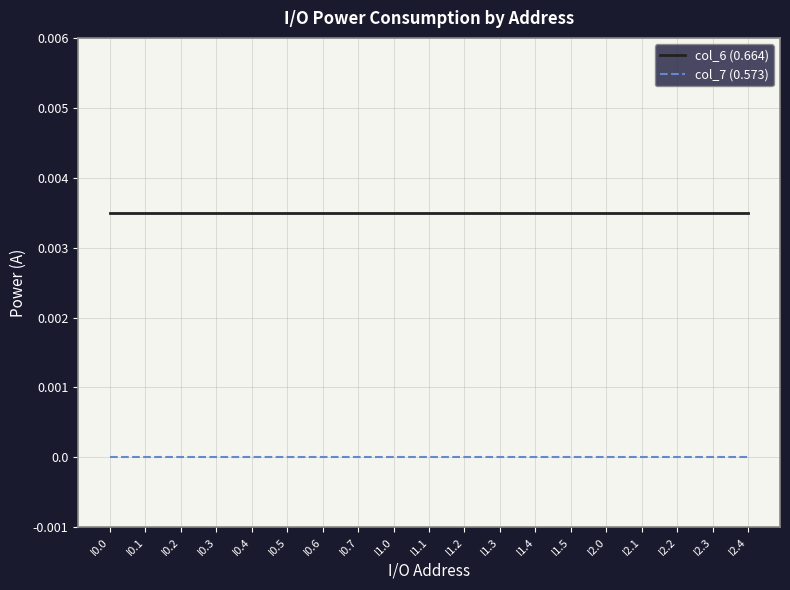

What are all the series names shown in the legend?

col_6 (0.664), col_7 (0.573)